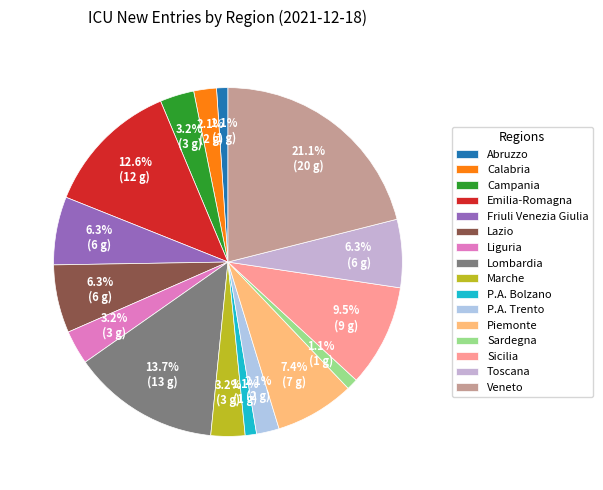

The Abruzzo slice represents 9% of the pie. True or false?

False